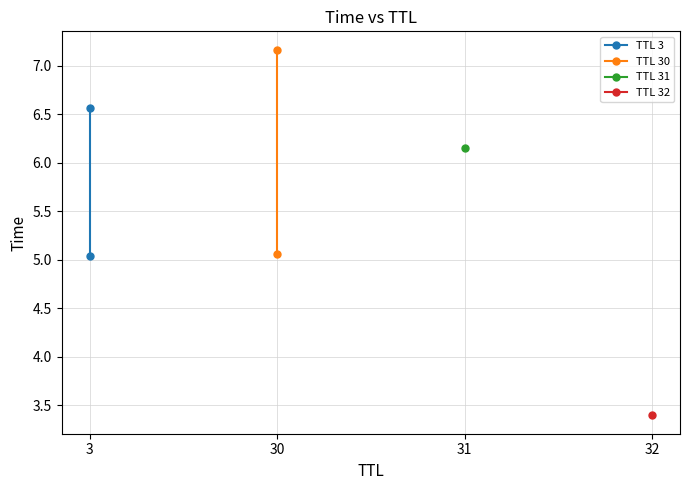

Where is TTL 3 nearest to the value 5?

3